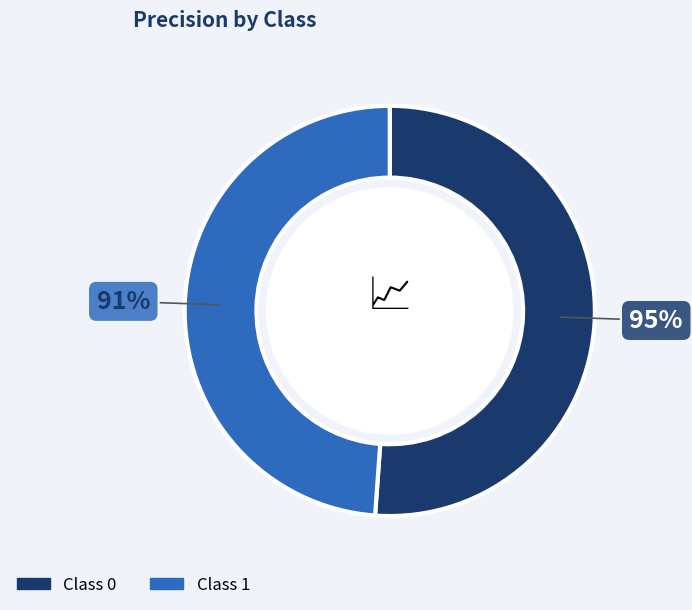

Which category has the smallest portion of the pie?

1